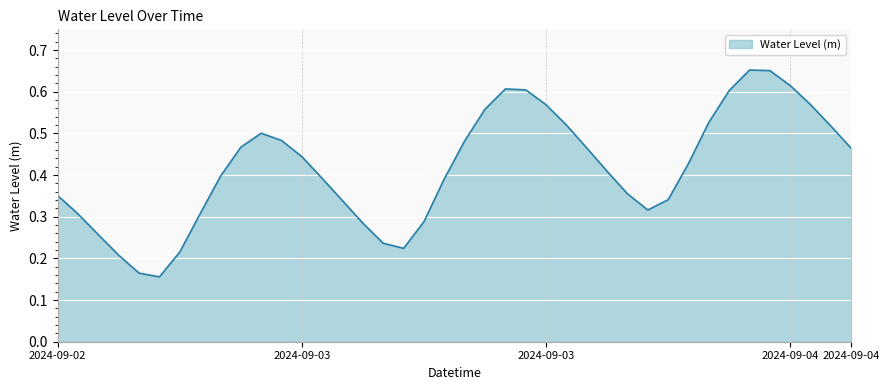

Does the chart display data point markers on the line(s)?

No